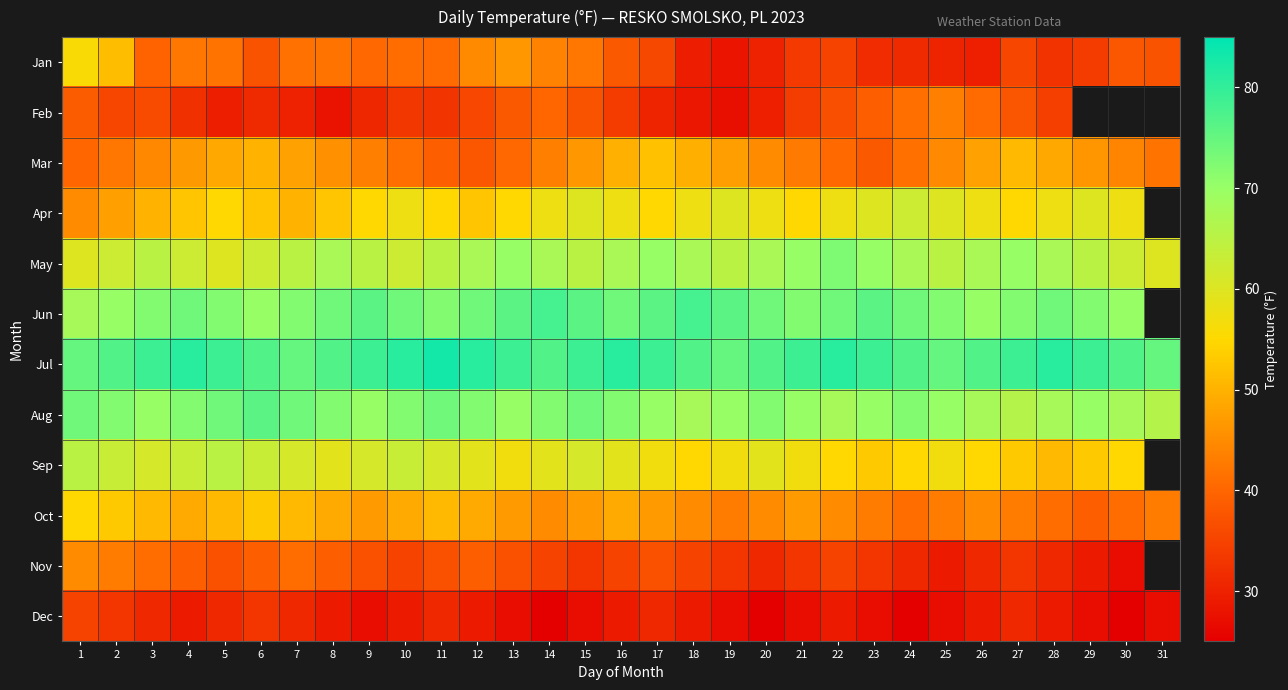

What is the difference between the maximum and minimum values in the Dec series?

10.0